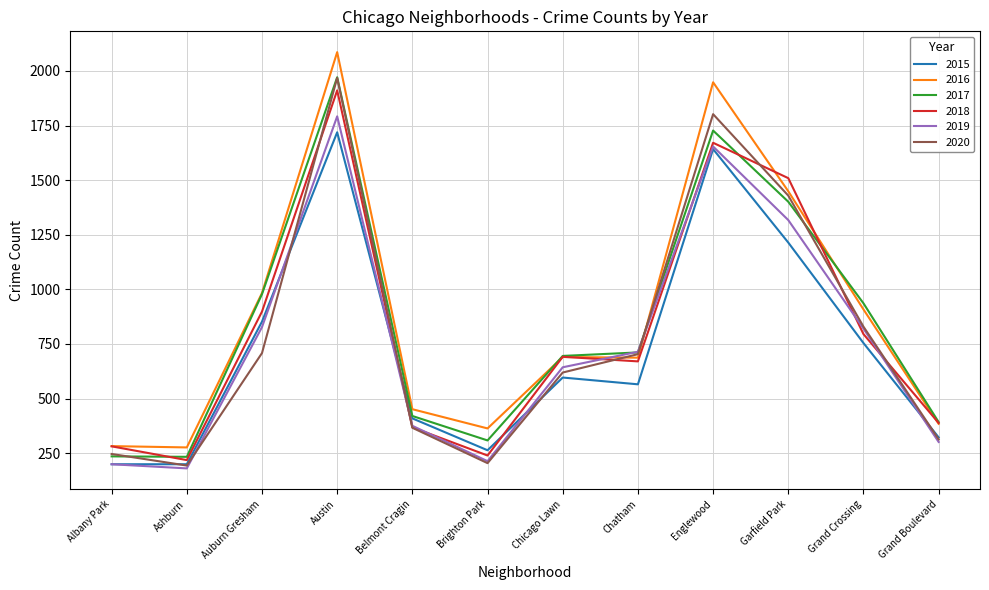

Is the value of 2020 at Chicago Lawn greater than the value of 2016 at Auburn Gresham?

No